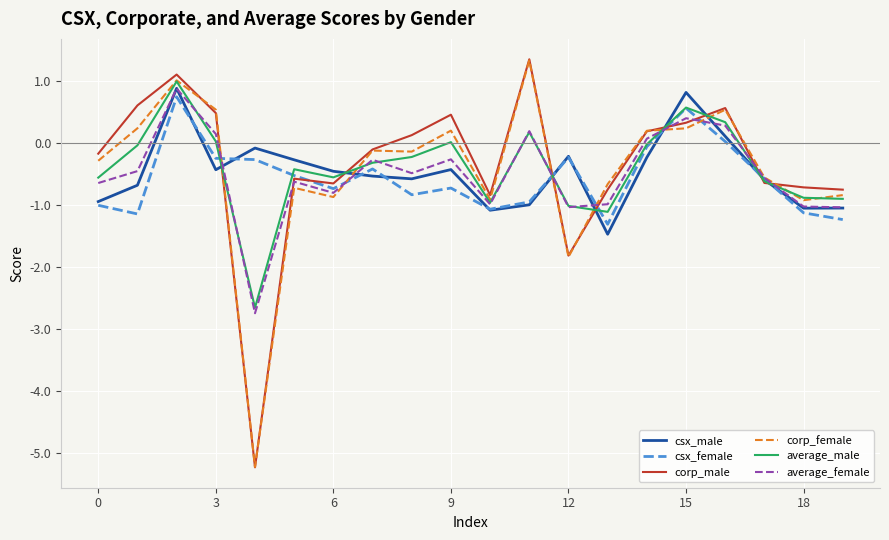

What is the lowest value of the average_male series?

-2.7